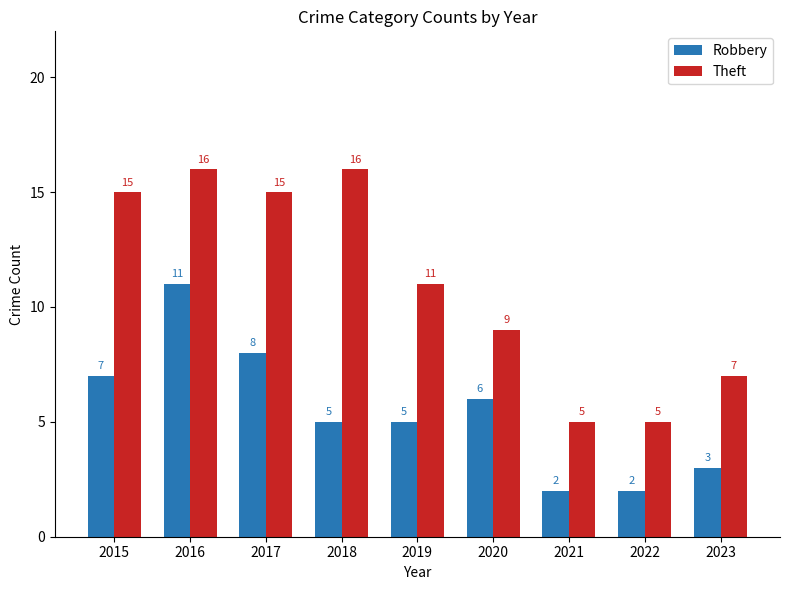

At which label does Robbery first exceed 5?

2015